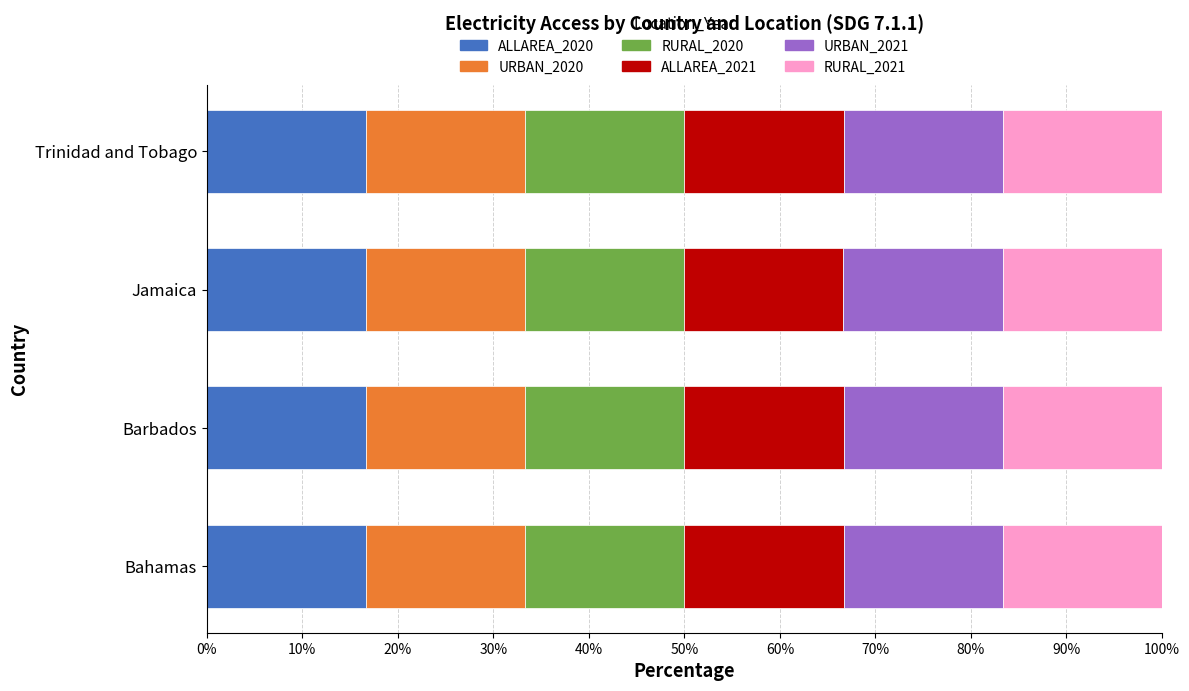

What is the total value across all series at Bahamas?

100.0